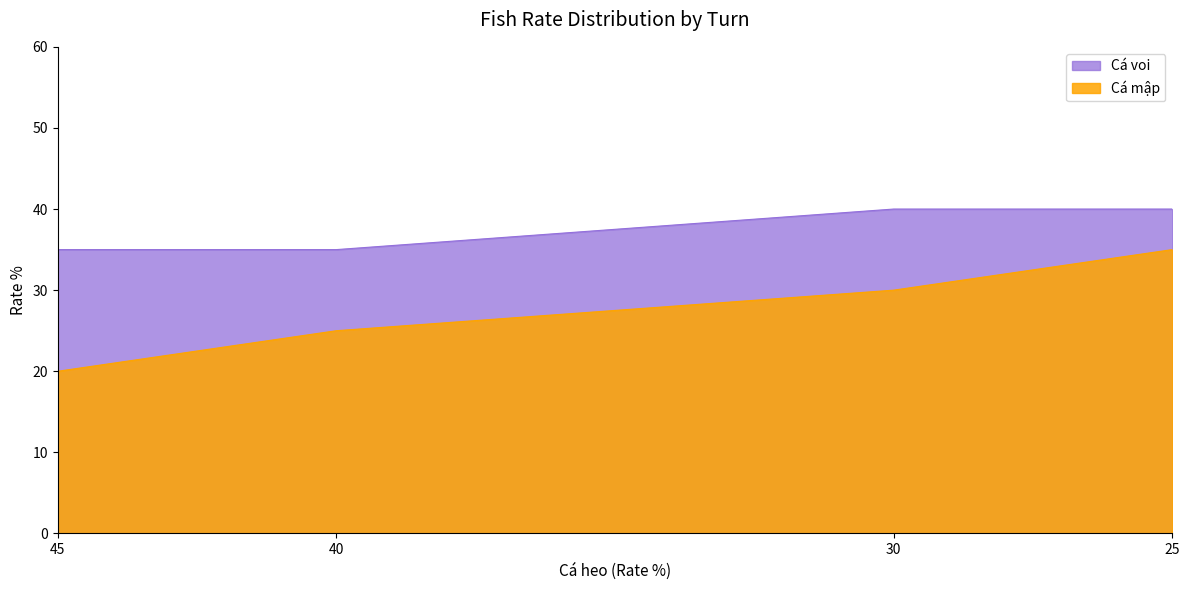

What is the difference between the maximum and minimum values in the Cá mập series?

15